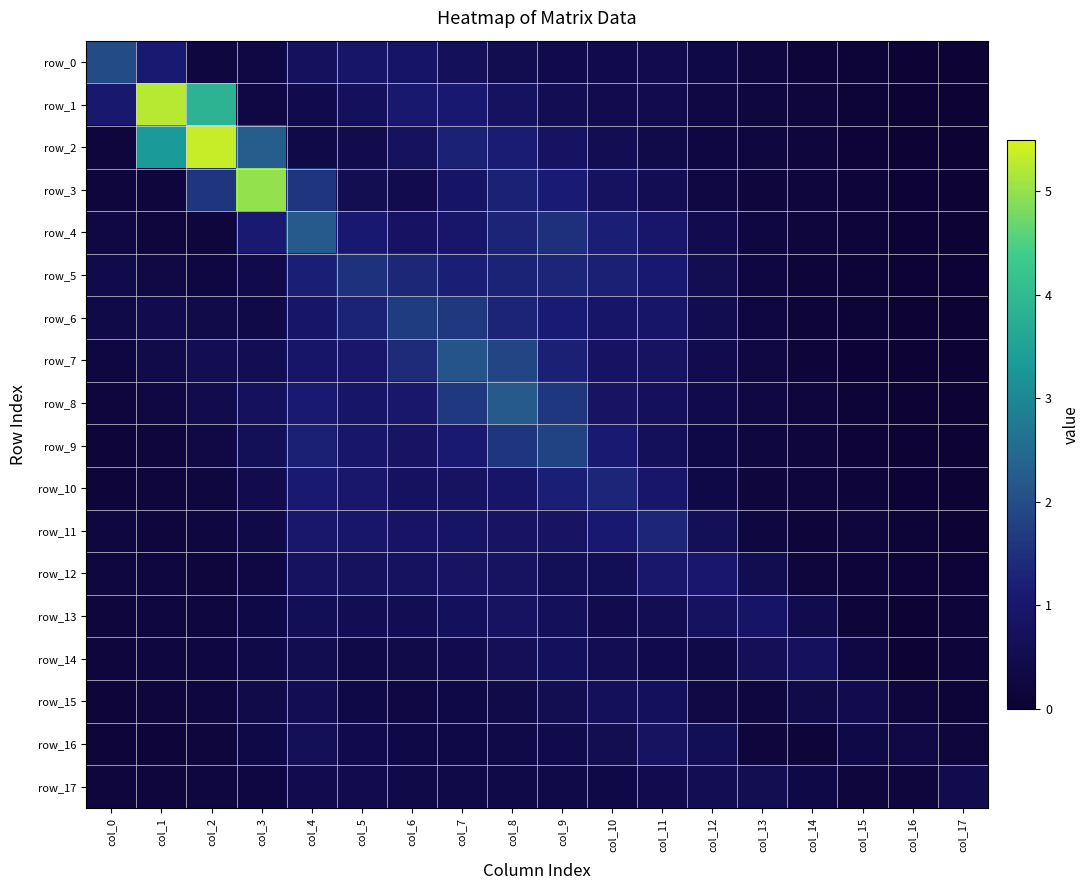

List the series in order of their peak value, highest first.

row_2, row_1, row_3, row_4, row_8, row_7, row_0, row_9, row_6, row_5, row_11, row_10, row_12, row_13, row_16, row_14, row_15, row_17